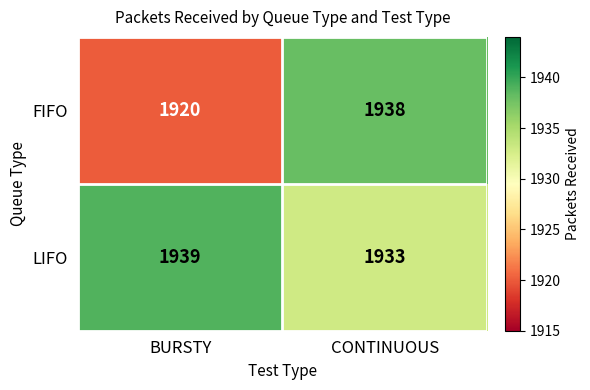

What is the sum of the FIFO values at BURSTY and CONTINUOUS?

3858